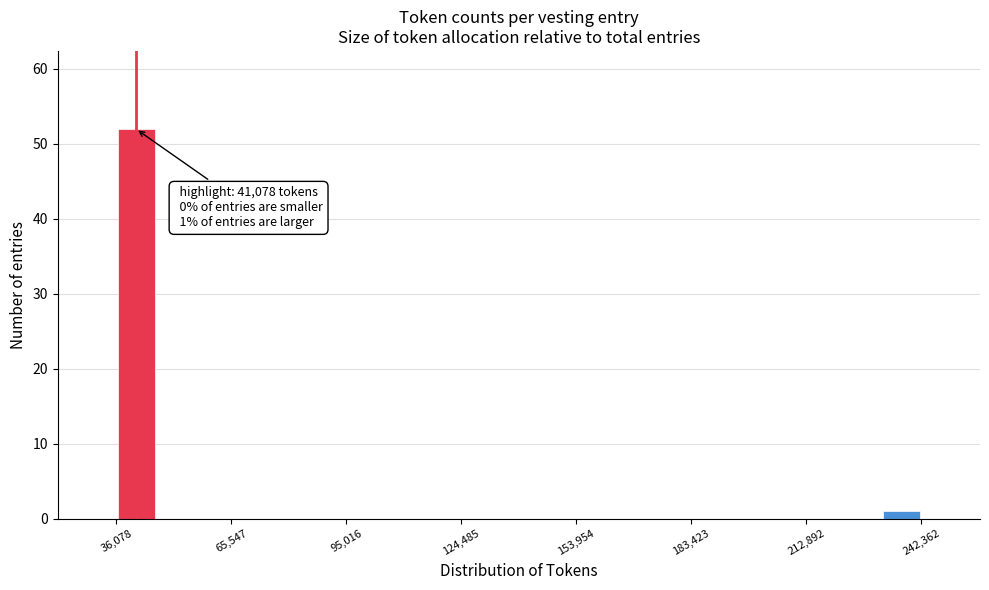

Read against the x-axis, roughly where is the centre of the tallest bar?

40000